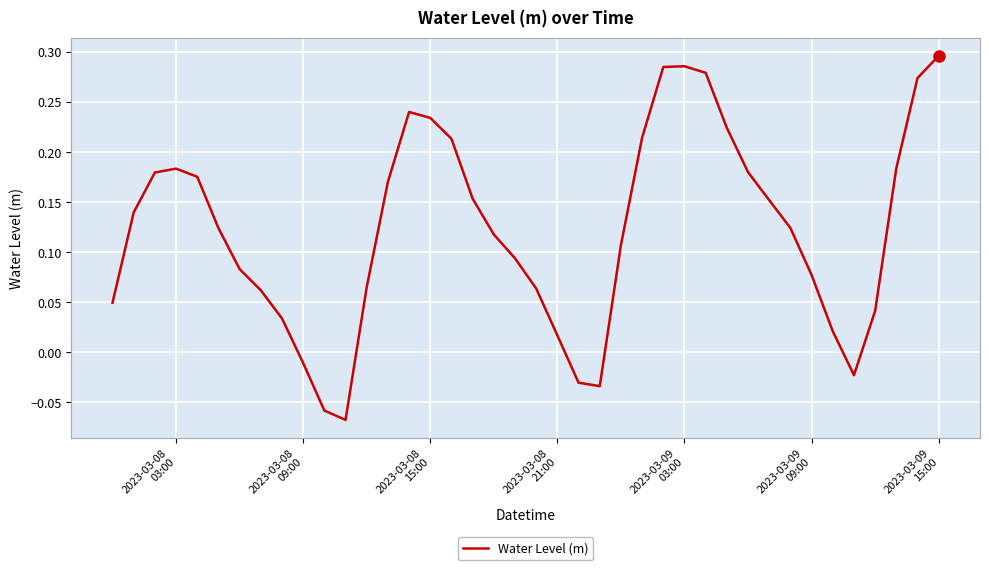

How many interior local peaks (higher than both neighbors) does the data have?

3